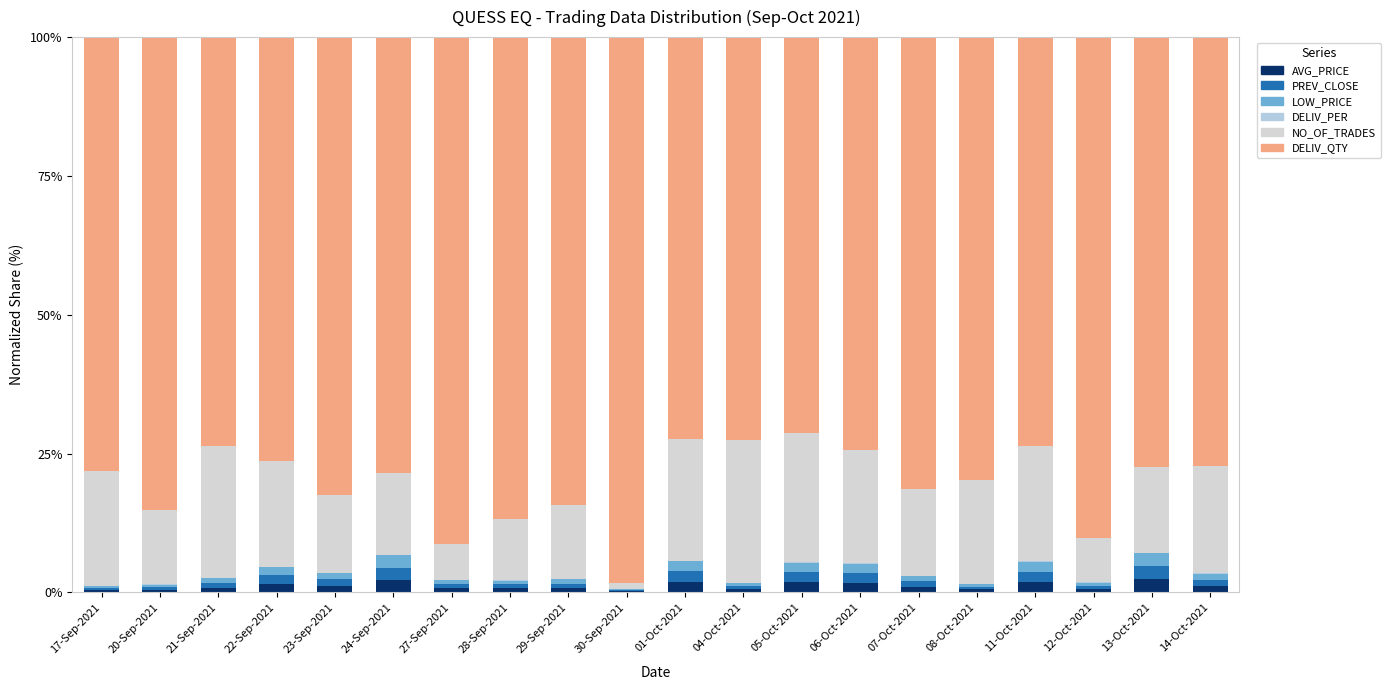

What is the sum of the AVG_PRICE values at 27-Sep-2021 and 01-Oct-2021?

2.6